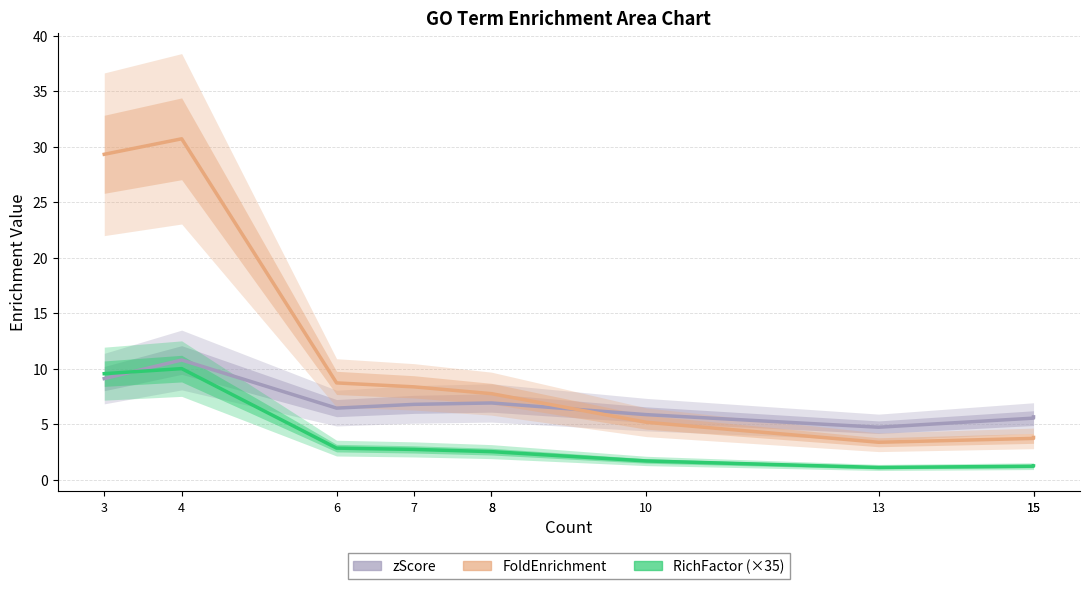

True or false: RichFactor has more than 1 interior local peaks.

False